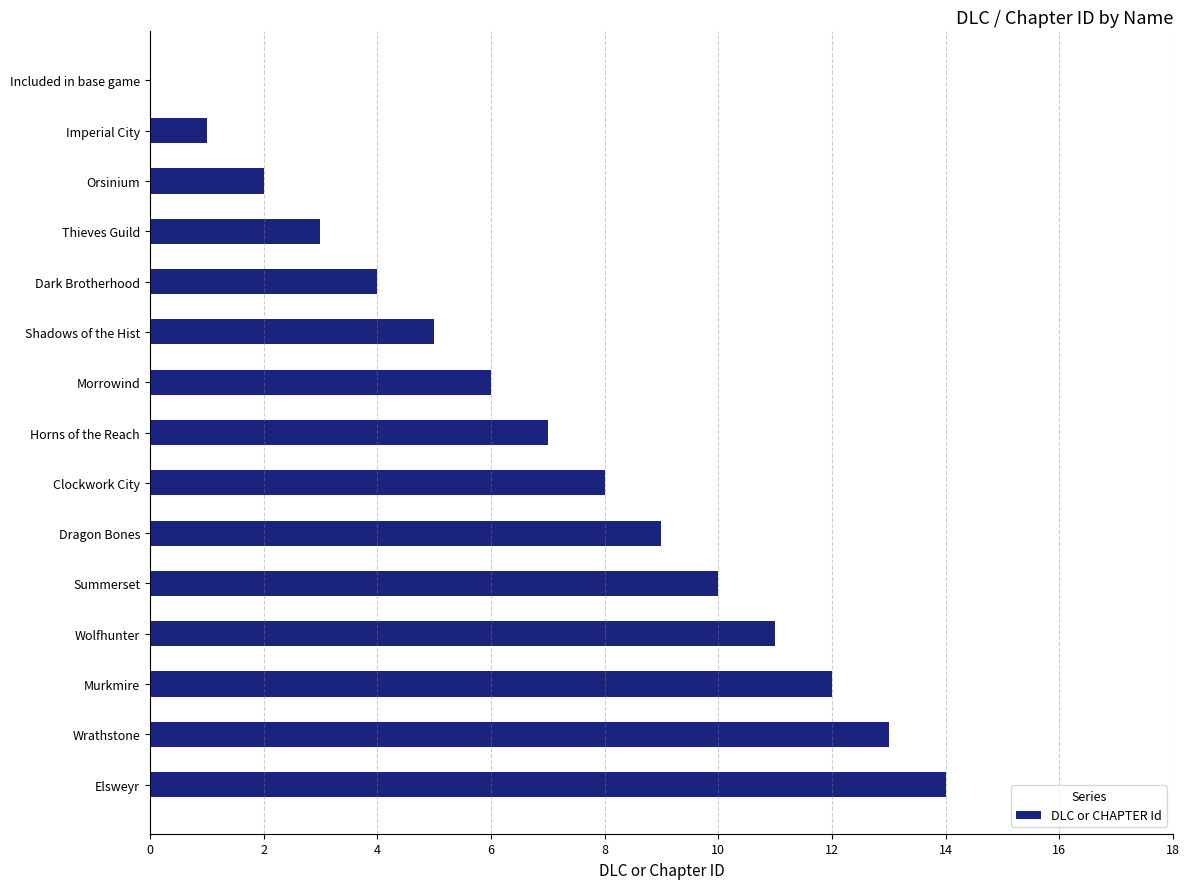

True or false: the data shows 17 at Wolfhunter.

False